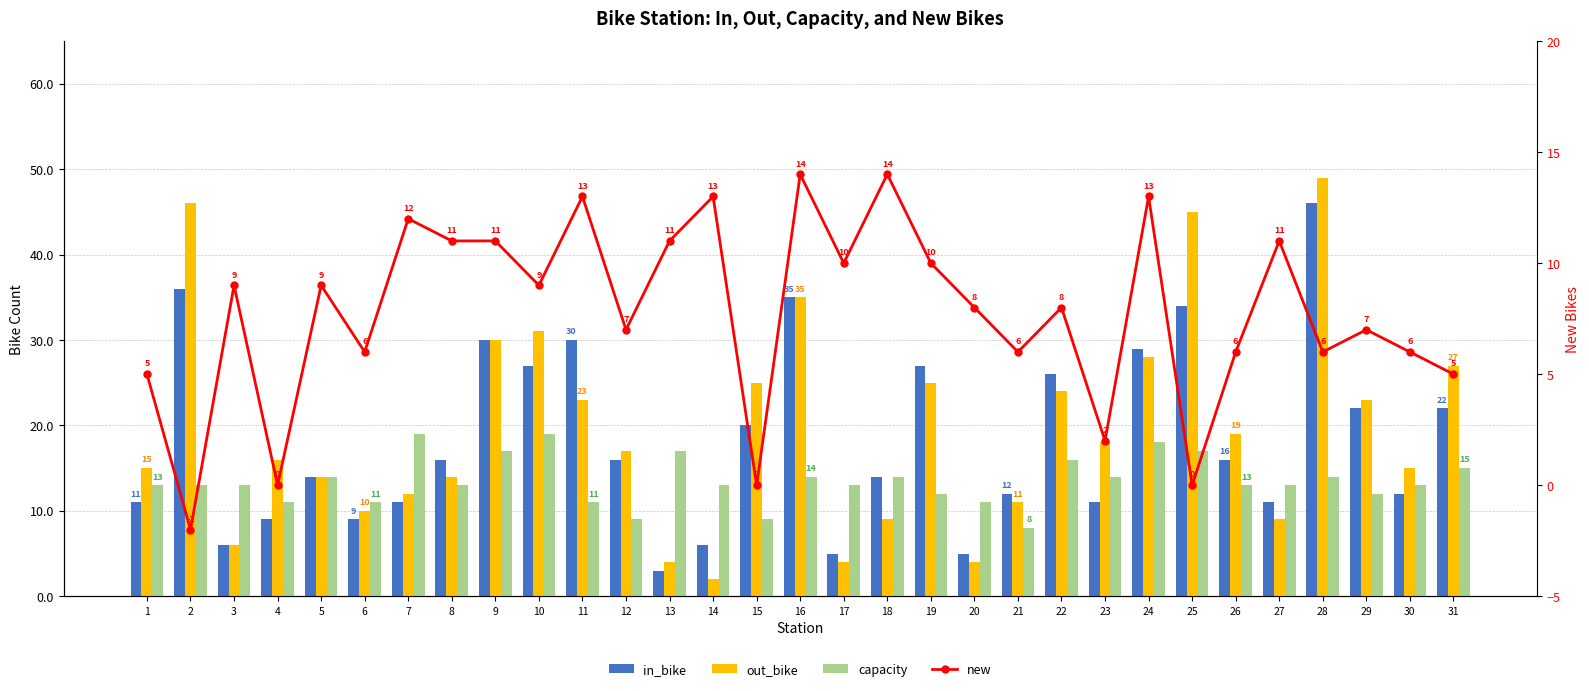

What is the approximate value of new at 1?

5